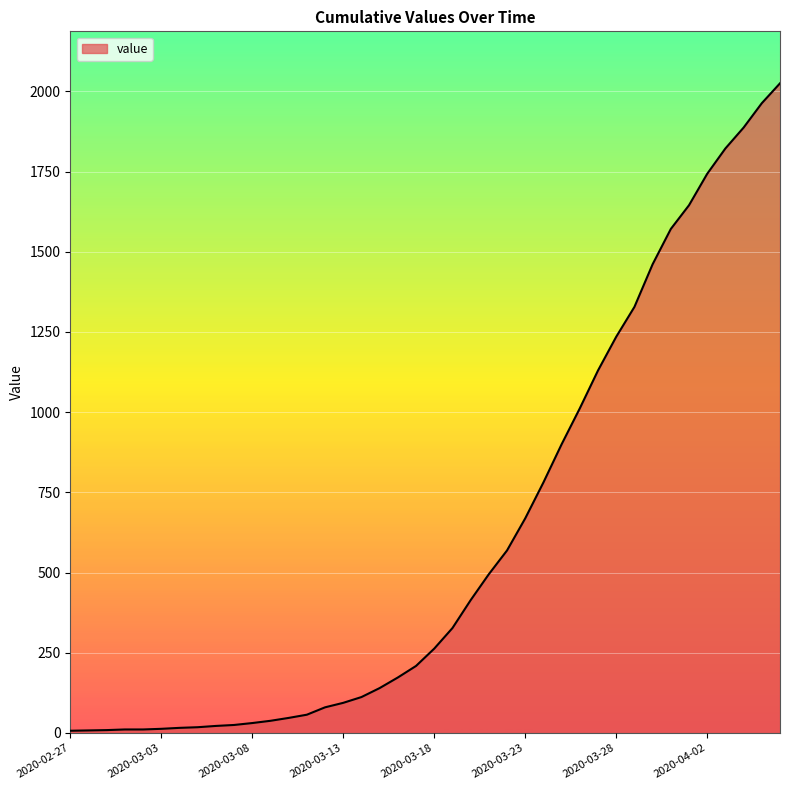

What is the greatest value displayed?

2025